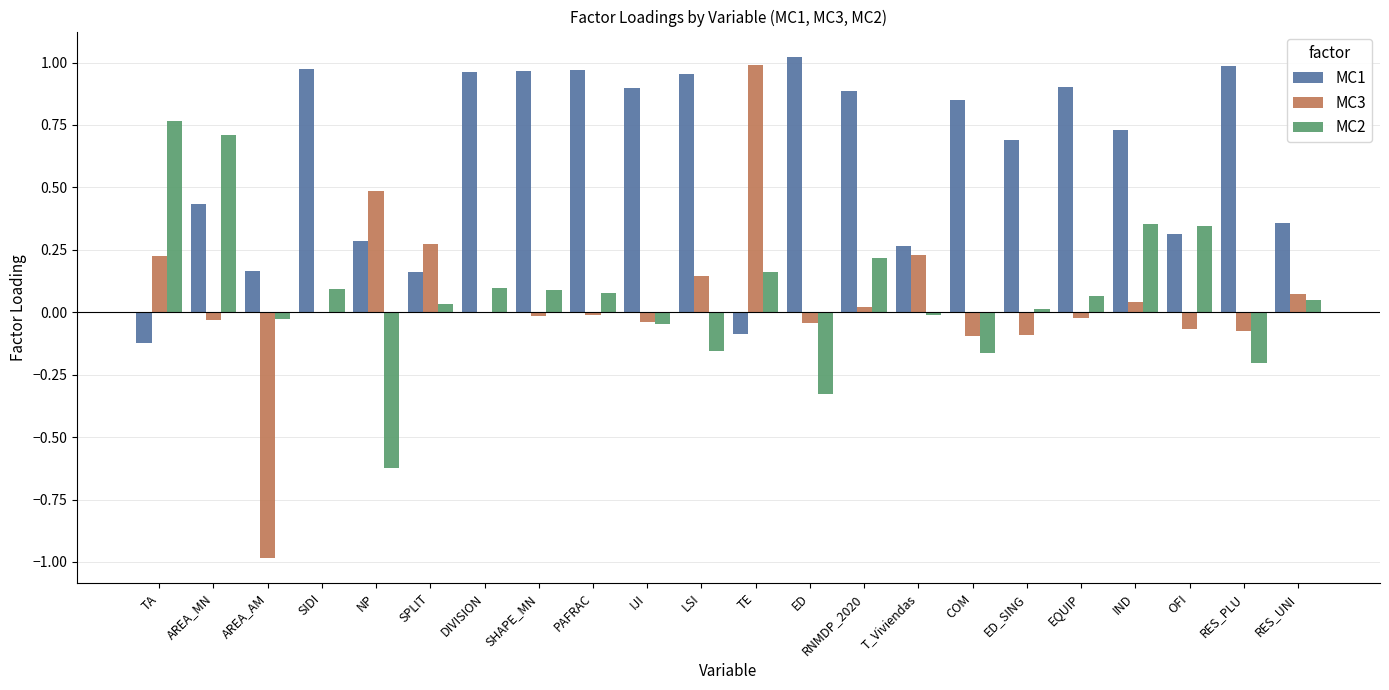

What is the sum of all MC2 values?

1.5